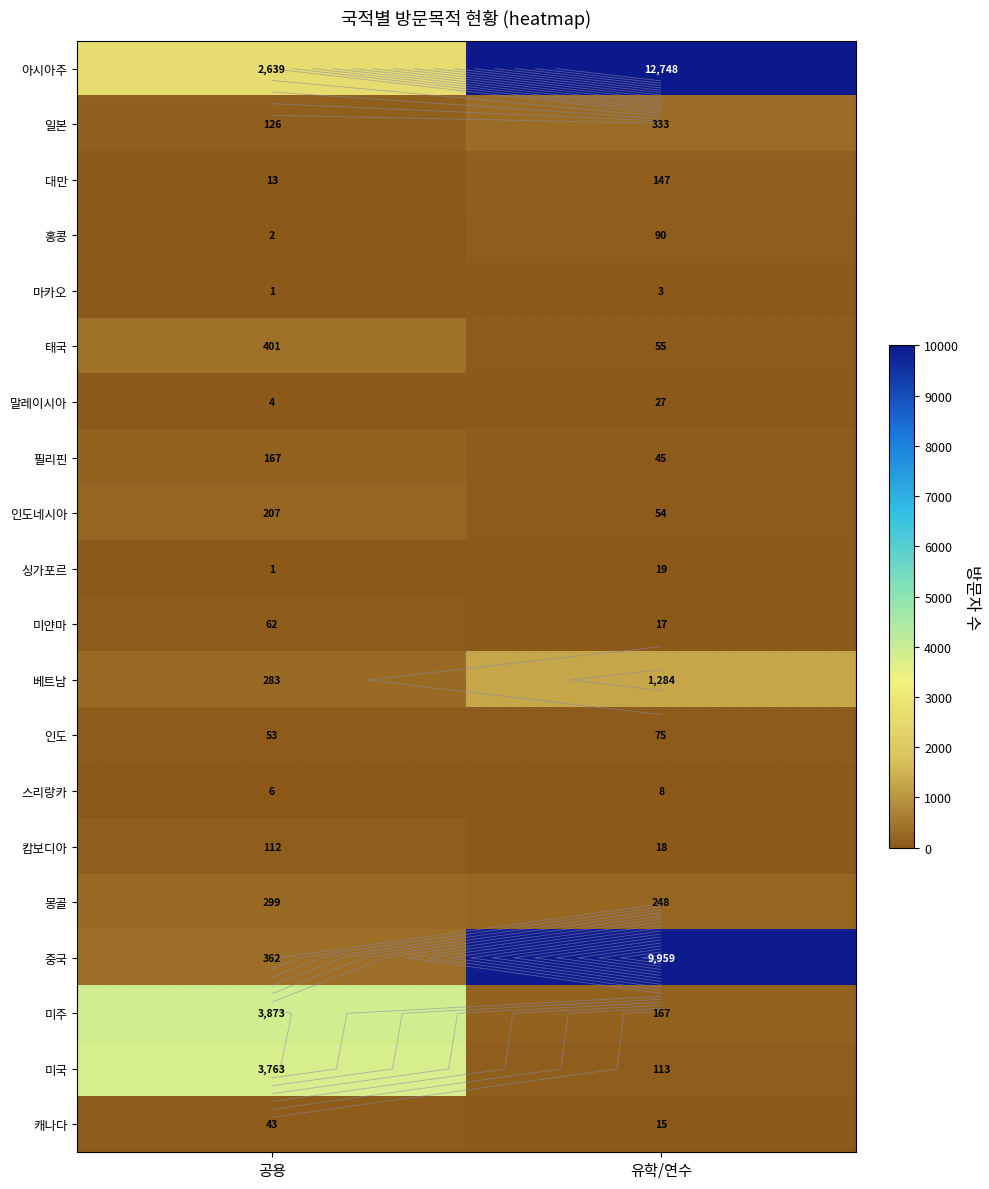

List the series in order of their peak value, highest first.

아시아주, 중국, 미주, 미국, 베트남, 태국, 일본, 몽골, 인도네시아, 필리핀, 대만, 캄보디아, 홍콩, 인도, 미얀마, 캐나다, 말레이시아, 싱가포르, 스리랑카, 마카오